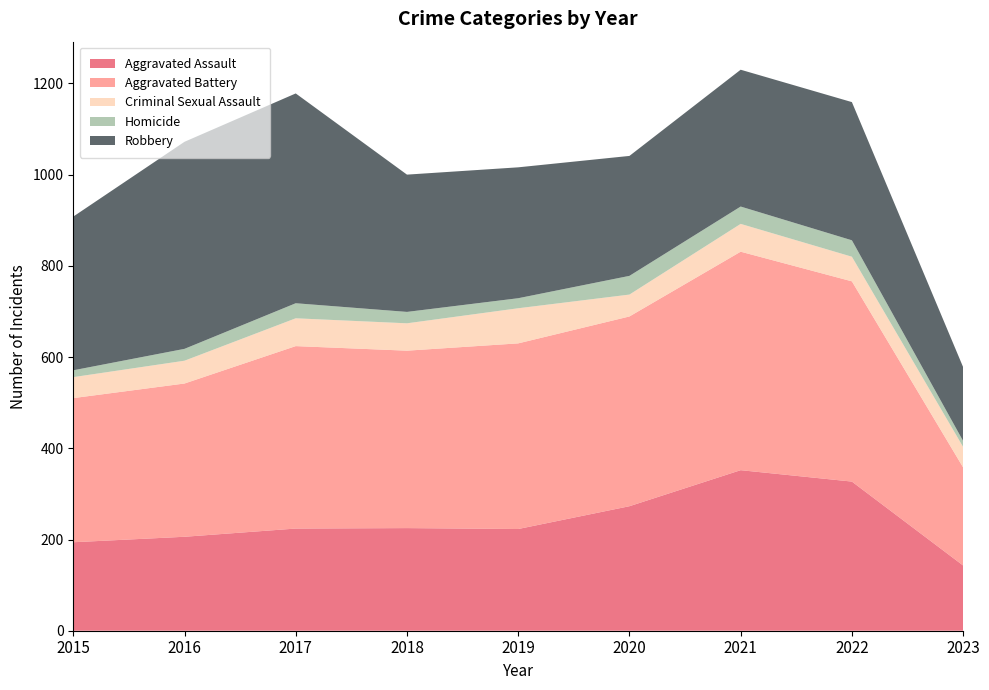

Reading left to right, list all the values displayed in this chart.

Aggravated Assault: 194	206	224	225	223	273	352	327	143
Aggravated Battery: 316	336	400	389	407	416	479	439	215
Criminal Sexual Assault: 46	50	61	60	77	48	61	54	45
Homicide: 15	26	33	25	22	41	38	36	13
Robbery: 337	454	460	301	287	263	300	303	162